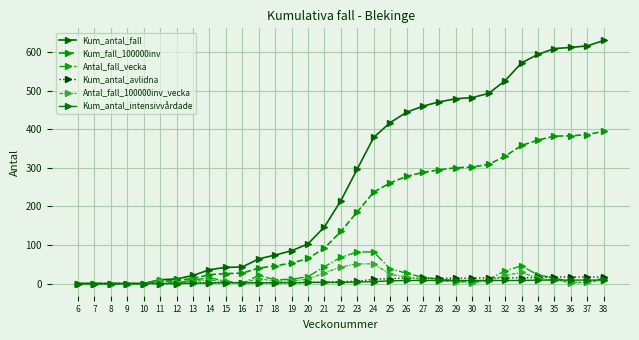

What is the highest value of the Kum_antal_avlidna series?

17